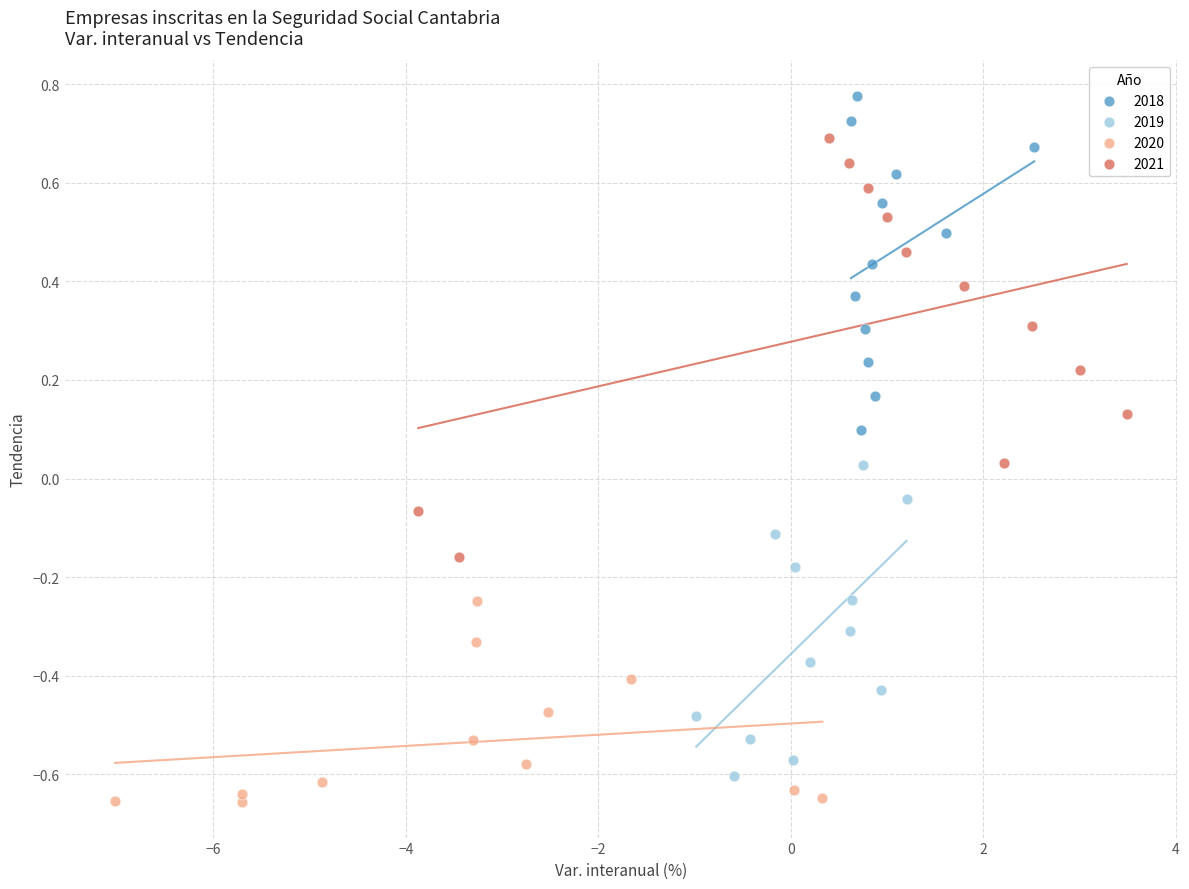

Which series reaches the minimum Y coordinate?

2020